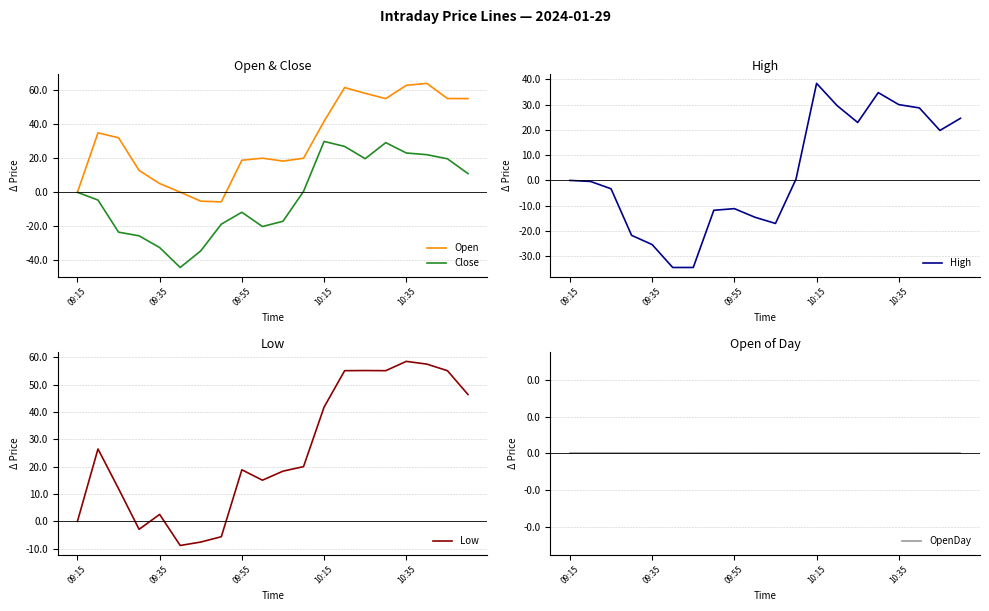

What is the minimum value for High?

-34.4